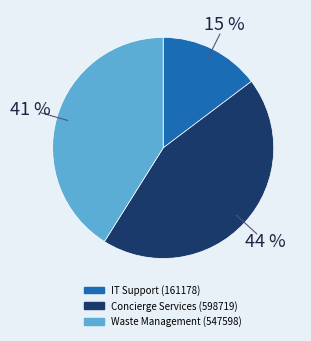

To the nearest percent, what percentage of the pie is Waste Management (547598)?

41%